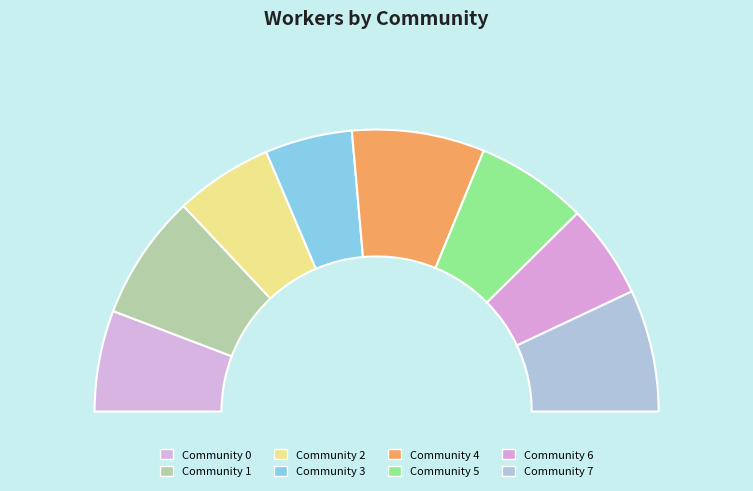

To the nearest percent, what portion does Community 5 represent?

13%